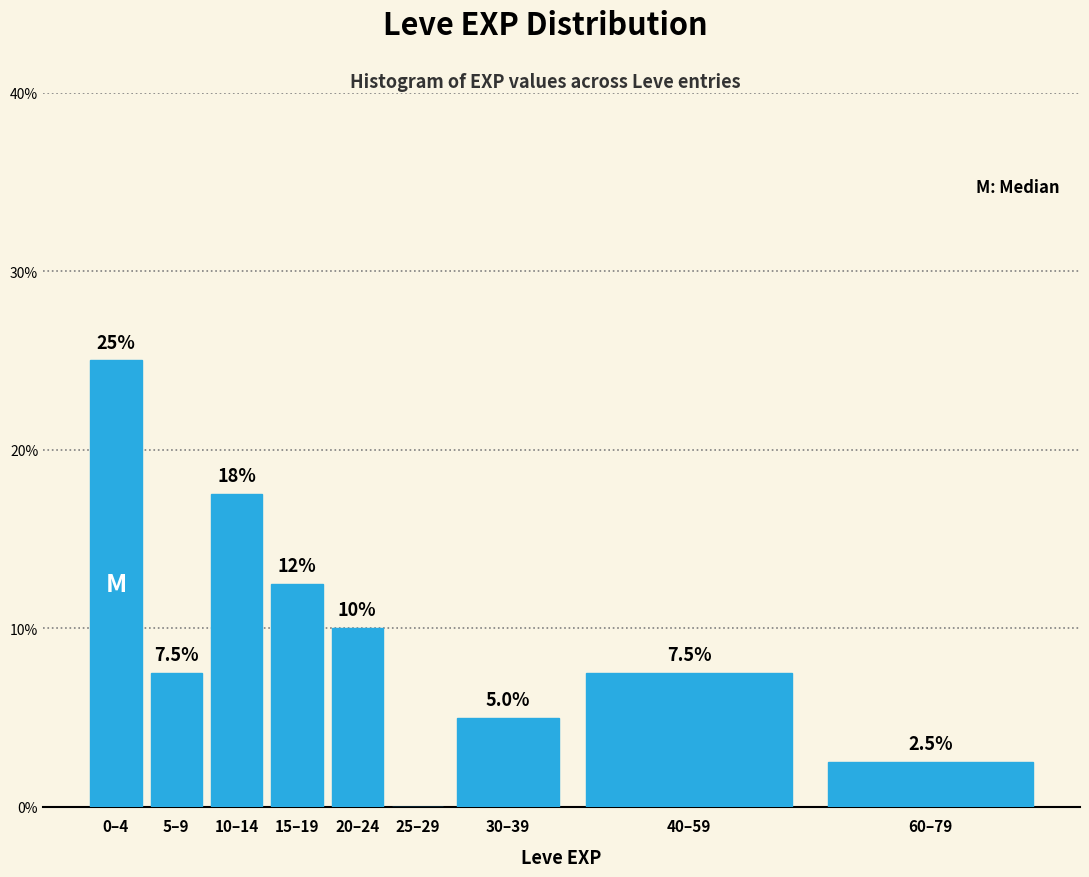

Reading right to left, transcribe all the data shown in this chart.

60–79=2.5	40–59=7.5	30–39=5.0	25–29=0.0	20–24=10.0	15–19=12.5	10–14=17.5	5–9=7.5	0–4=25.0